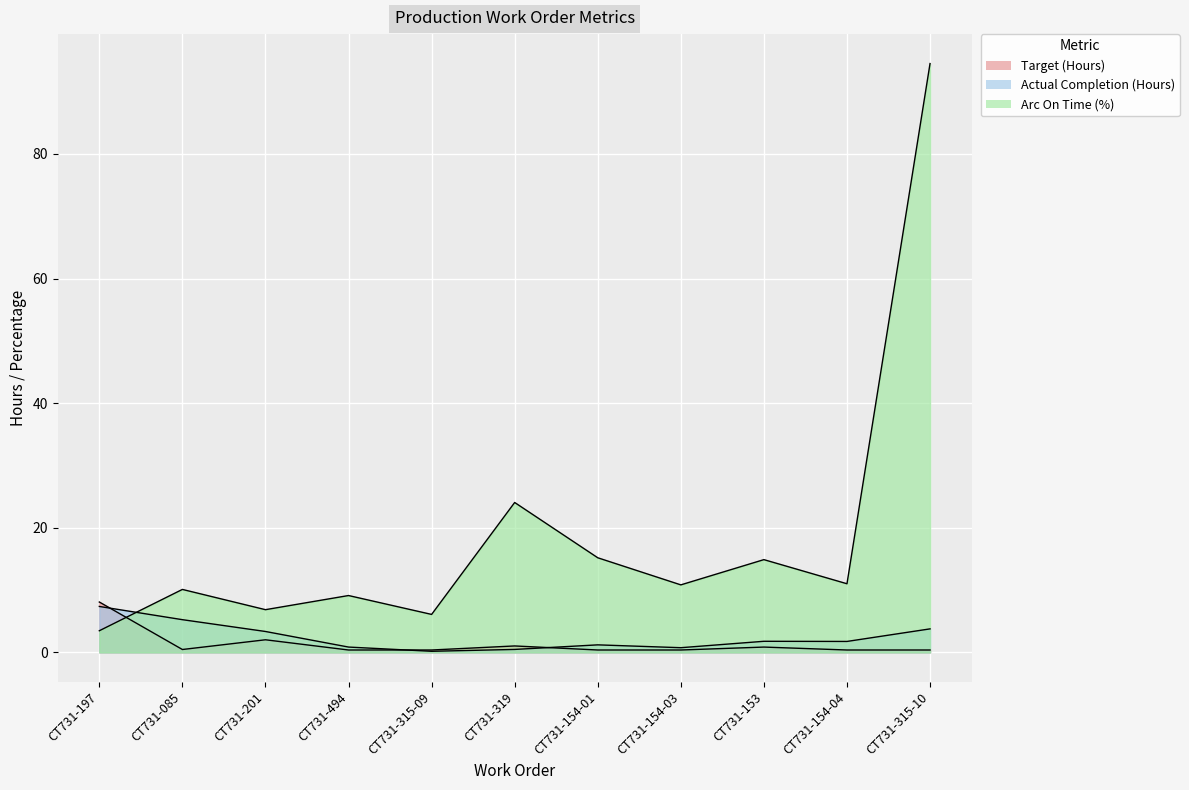

After their last crossing, which series has the higher values: Actual Completion (Hours) or Target (Hours)?

Actual Completion (Hours)